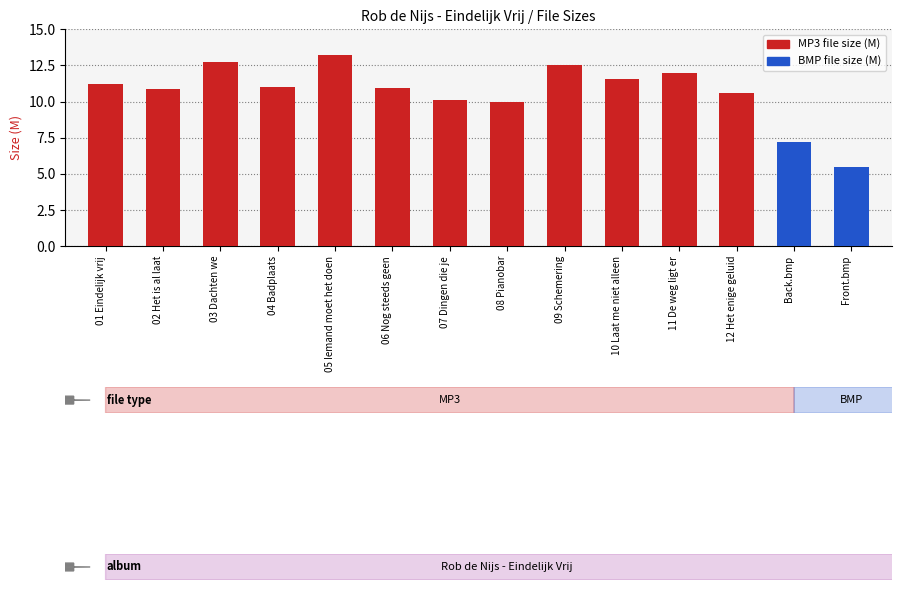

What is the greatest value displayed?

13.2